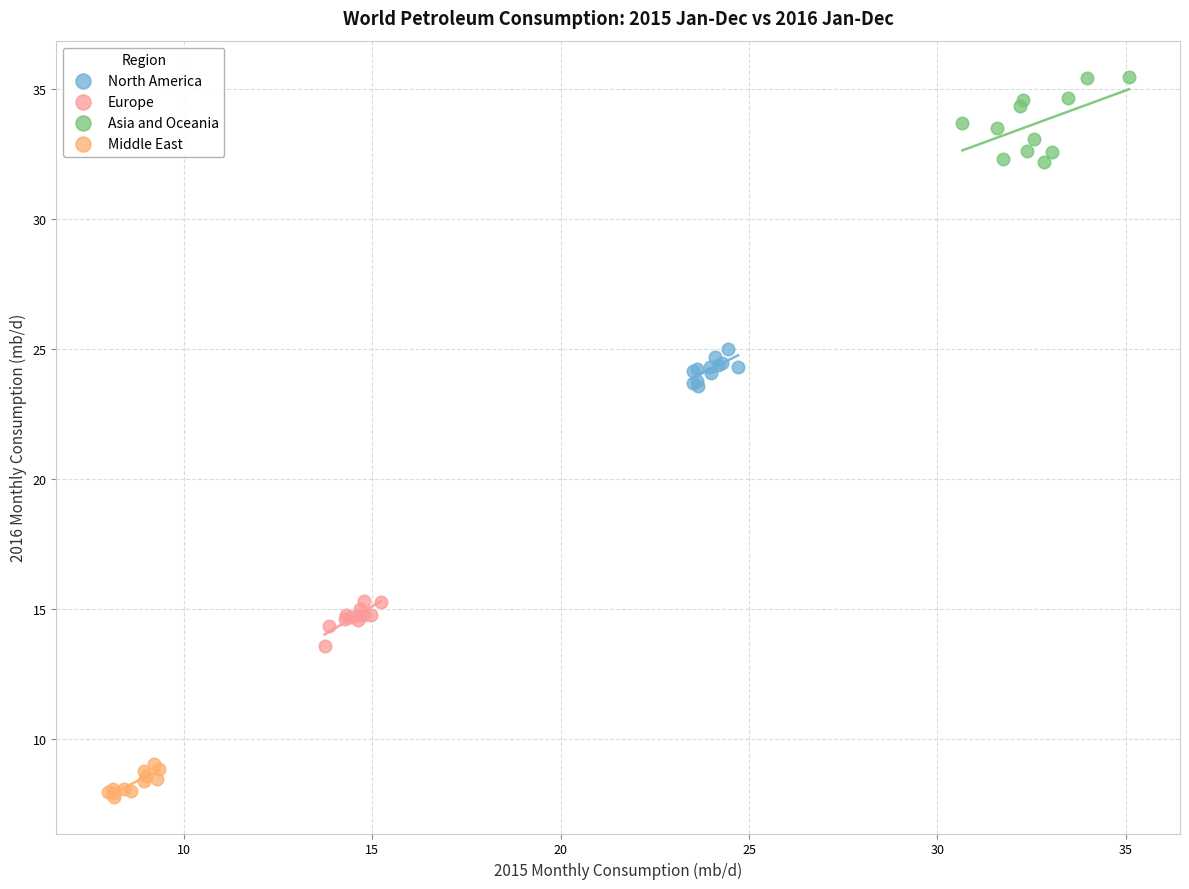

Which series reaches the maximum Y coordinate?

Asia and Oceania